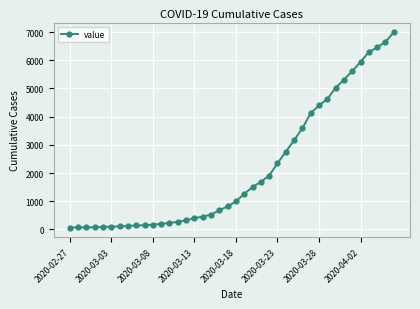

What is the value of the 40th point from the left?

6994